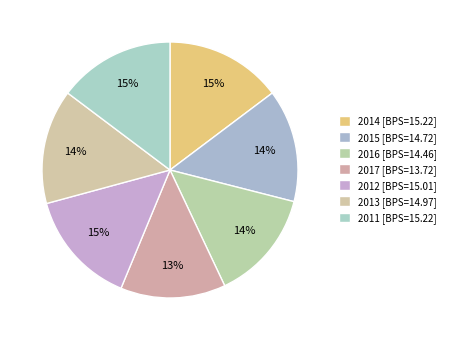

Is there any slice that represents more than half of the pie?

No